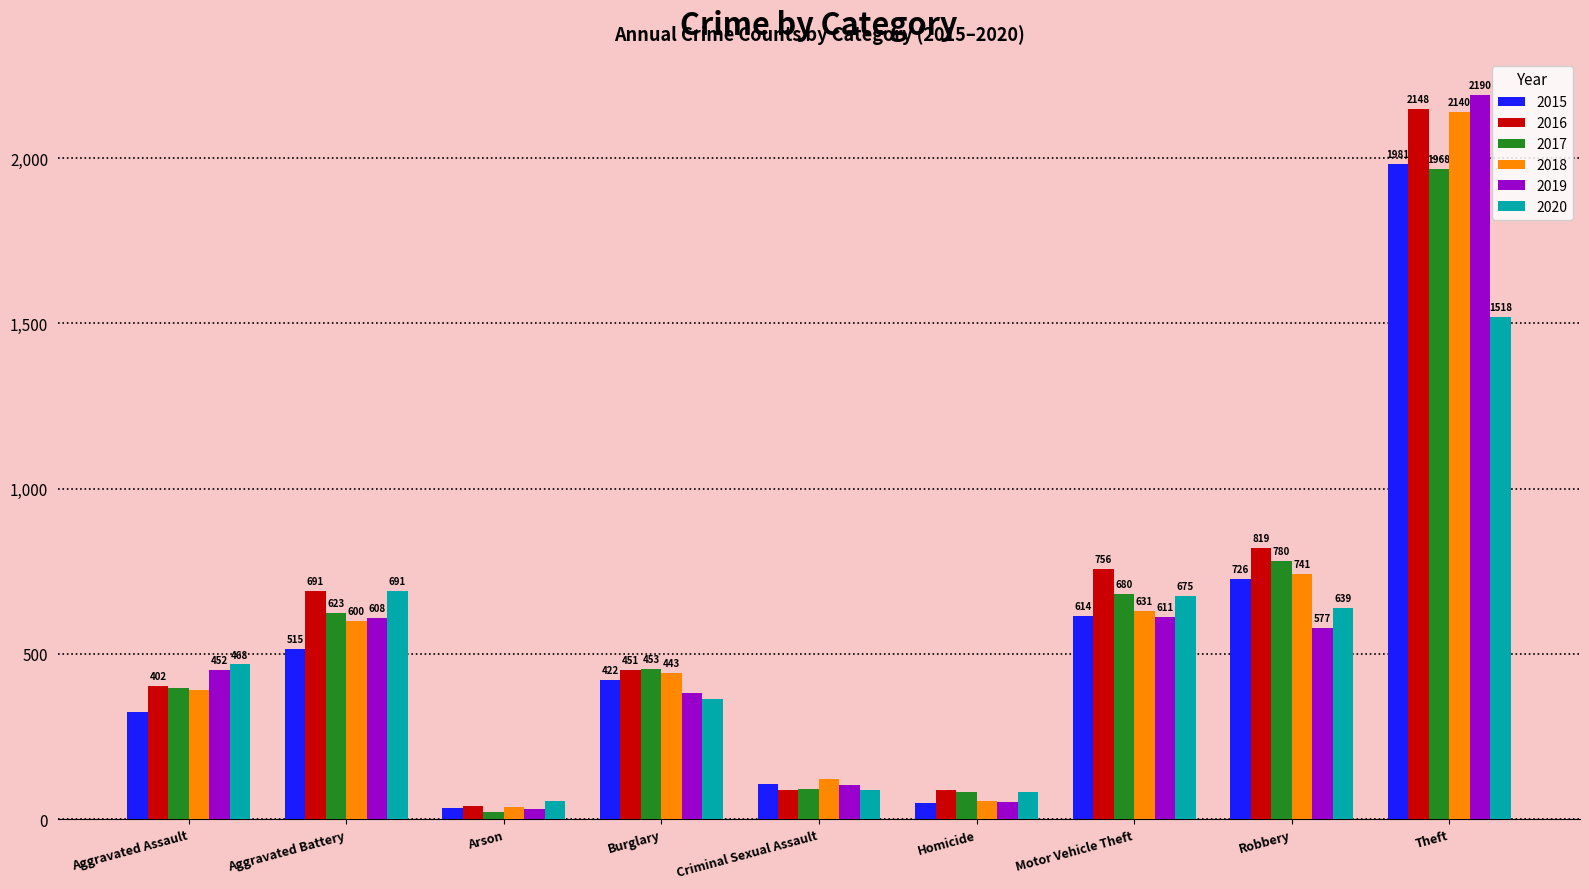

Which category has the lowest value in the 2019 series?

Arson